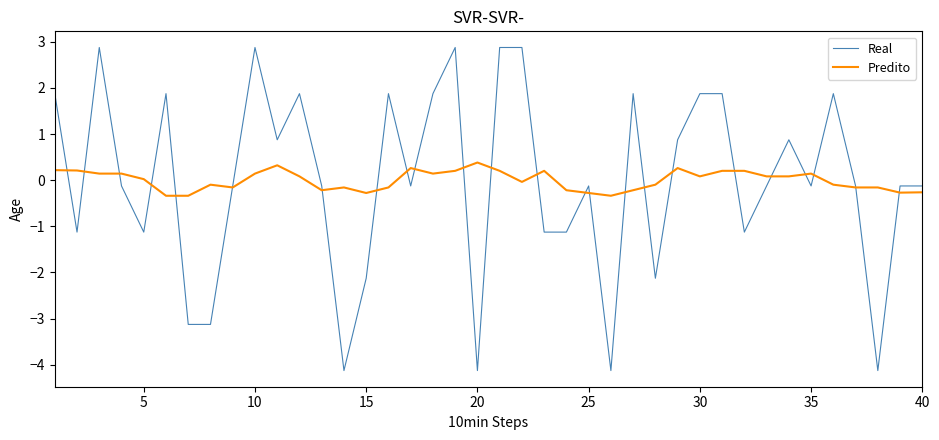

Which series has the largest range (max minus min)?

Real